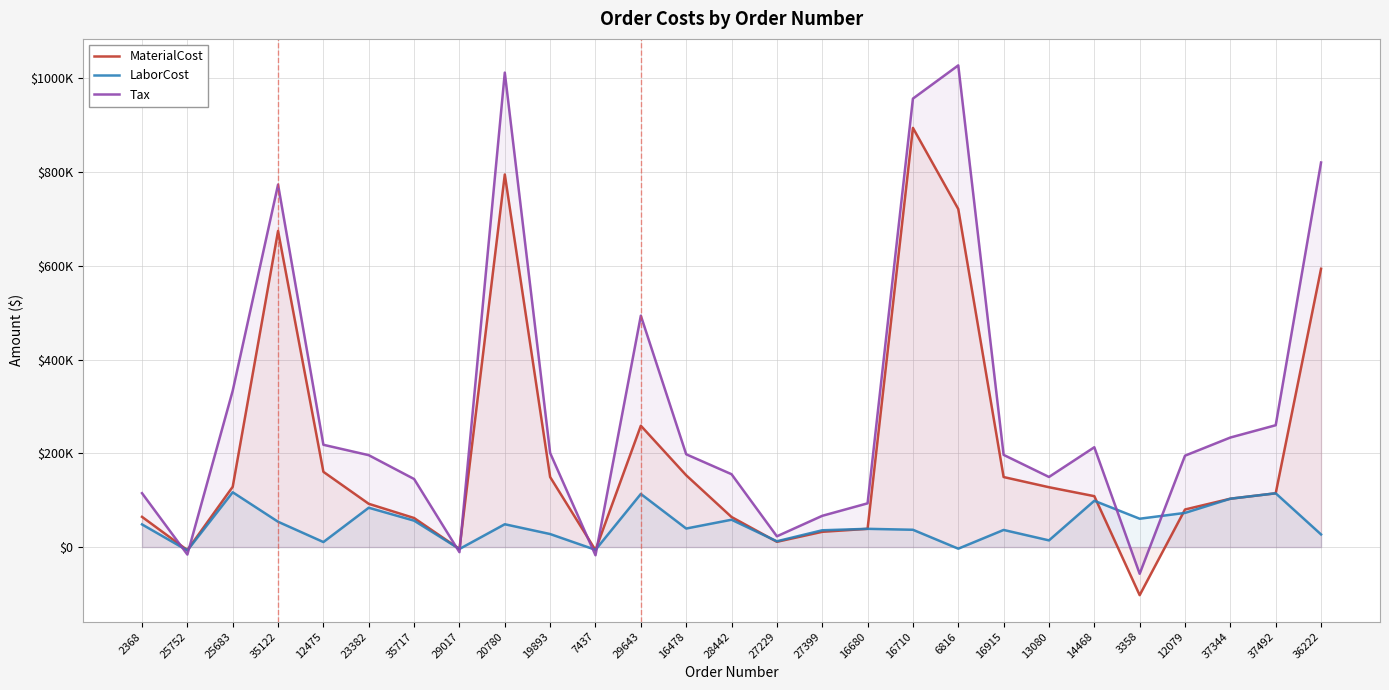

How many negative values does the MaterialCost series have?

4